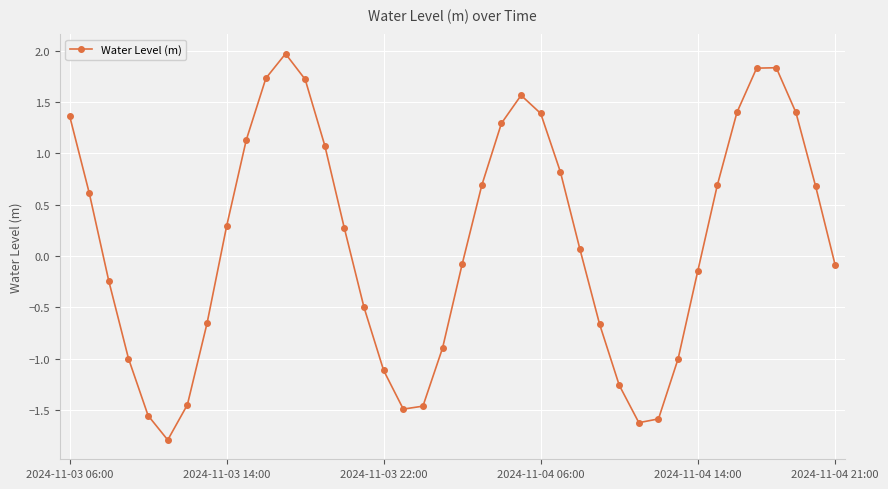

What is the value of the 16th point from the left?

-0.5